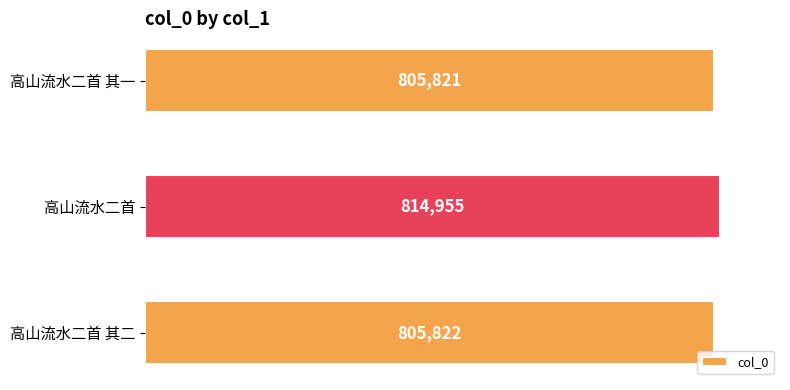

Reading top to bottom, what are all the values shown in this chart?

高山流水二首 其一=805821	高山流水二首=814955	高山流水二首 其二=805822